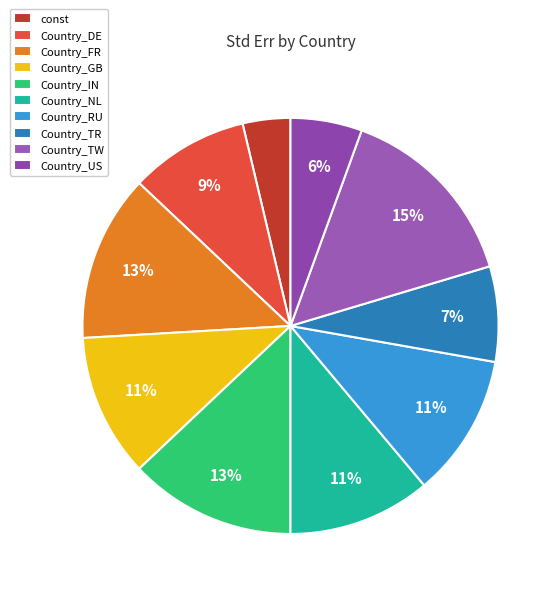

What percentage is the Country_DE slice, to the nearest percent?

9%